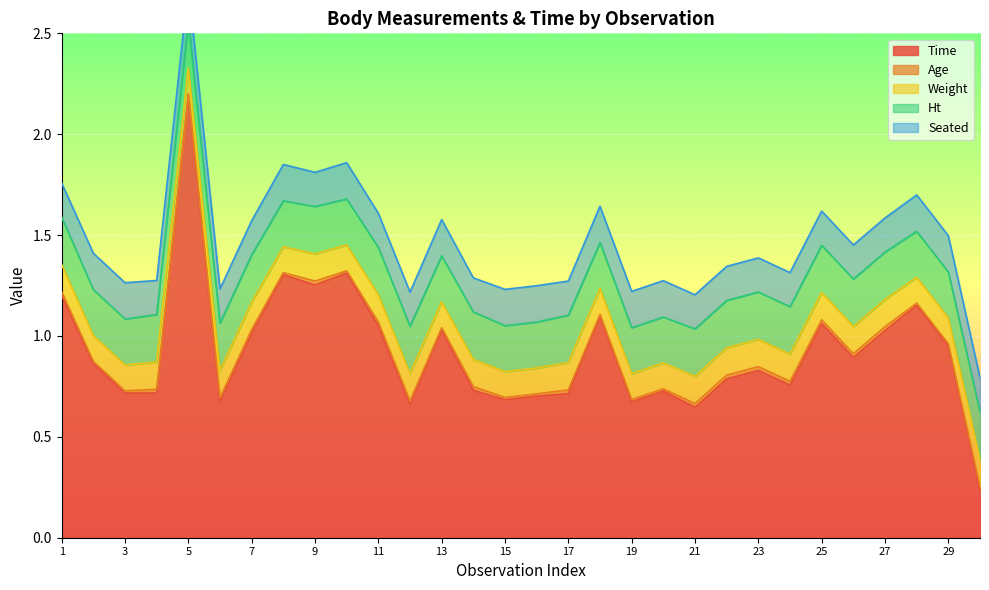

What is the sum of the Seated values at 6 and 13?

0.3